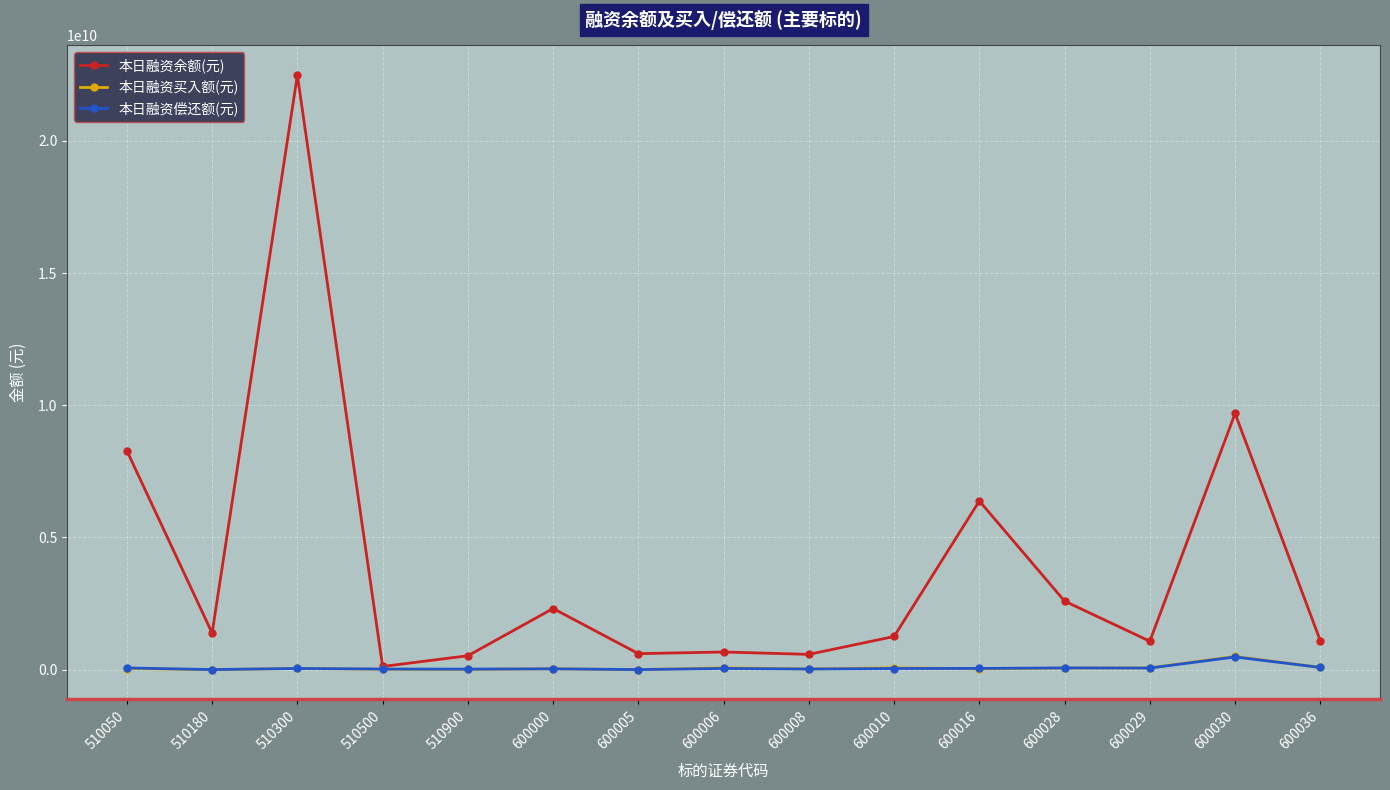

Between 600006 and 600010, which series saw the biggest shift?

本日融资余额(元)